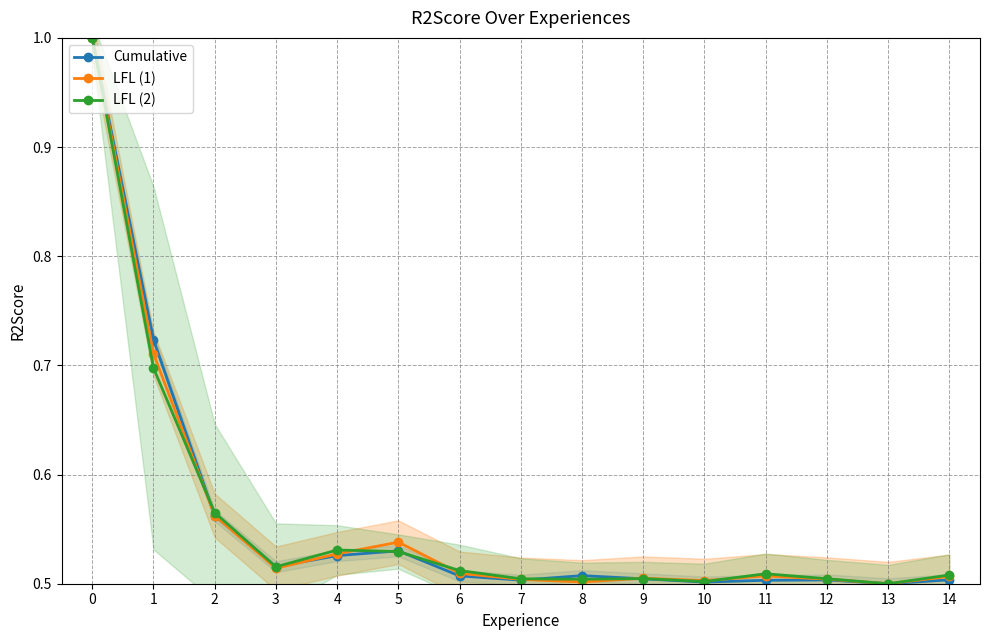

Is it true that Cumulative equals 0.5 at 6?

True